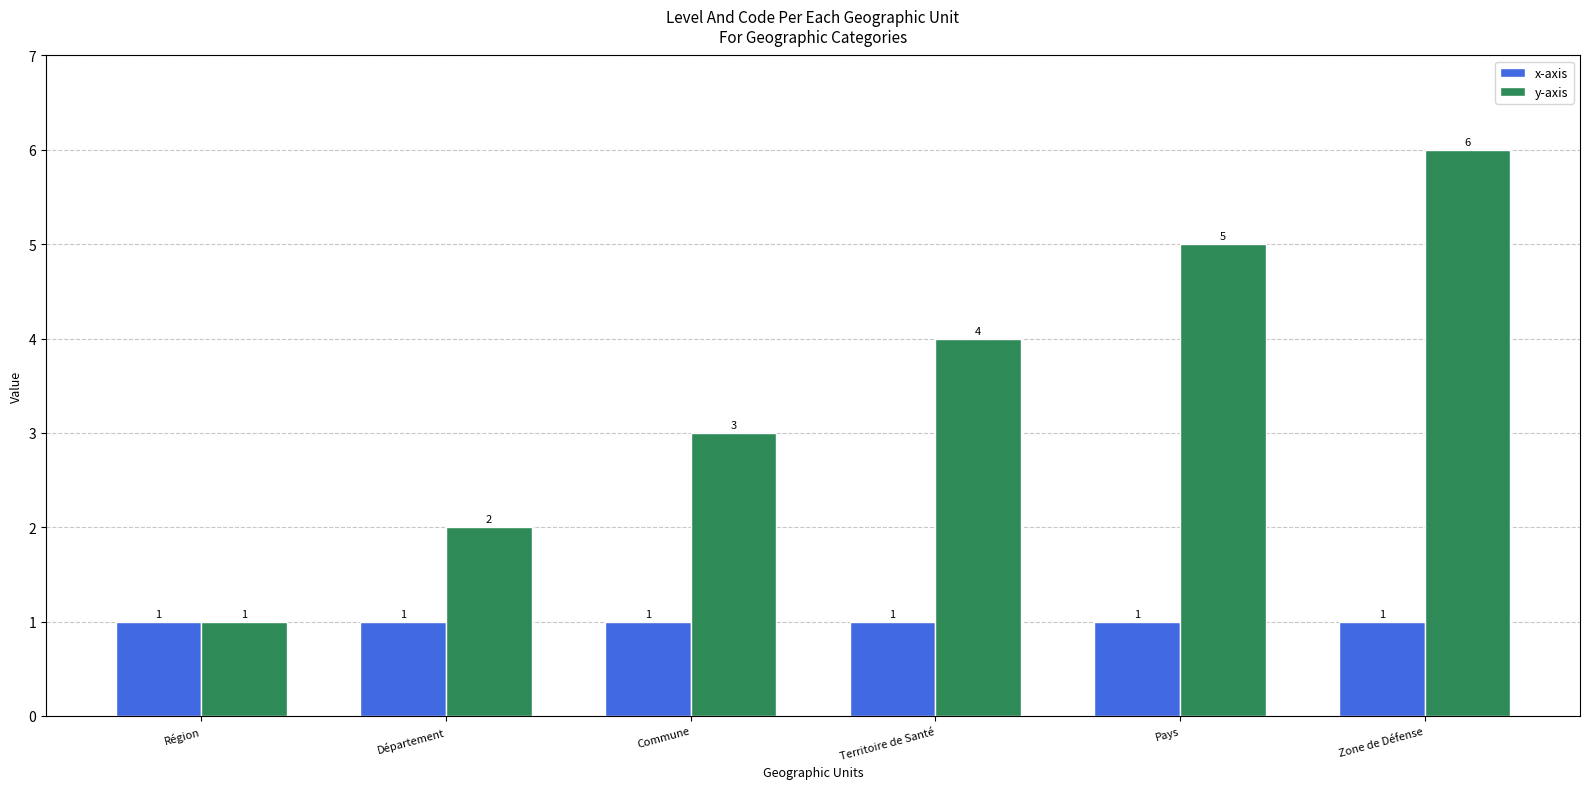

What value does the x-axis series have at Département?

1